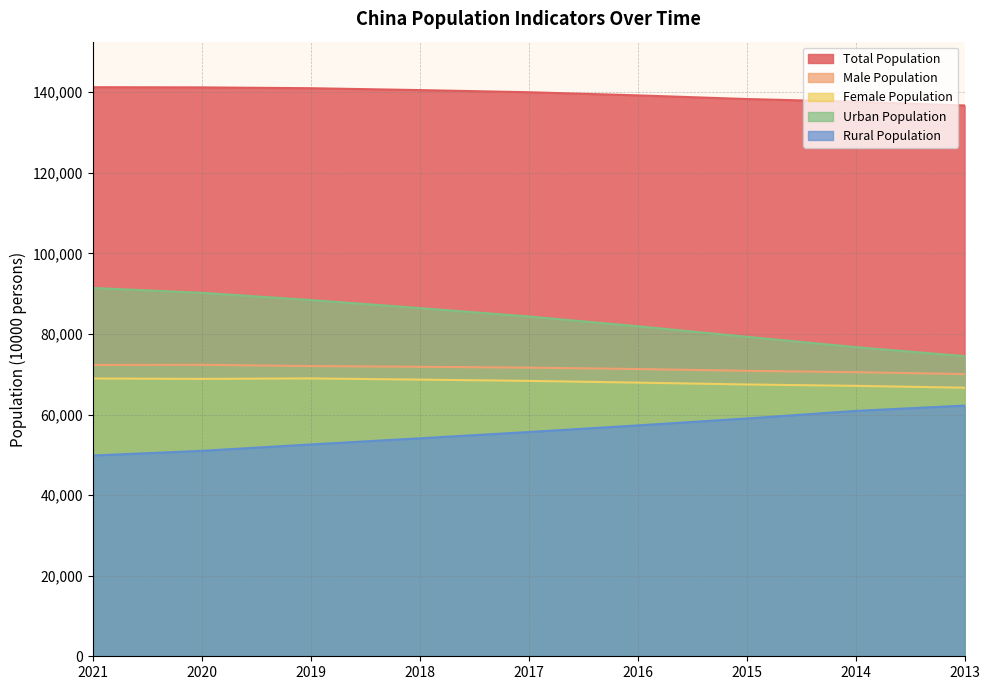

True or false: Male Population and Total Population intersect in this chart.

False